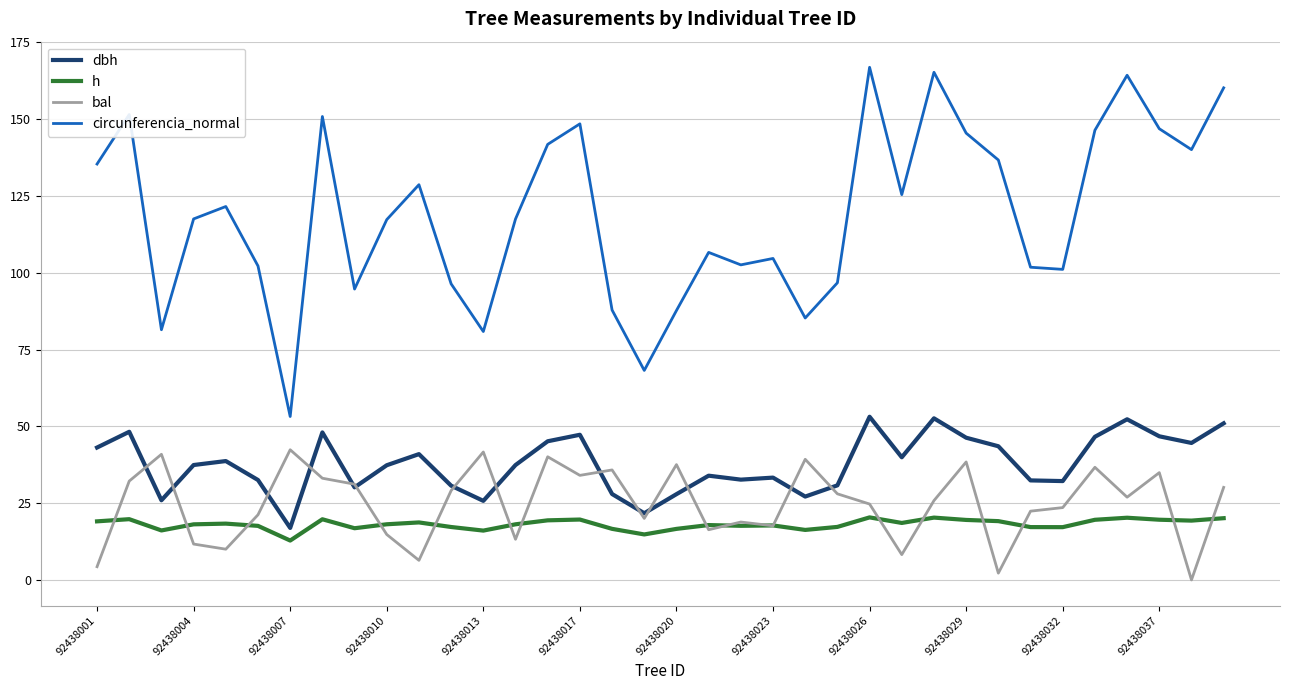

How many lines are shown in the chart?

4